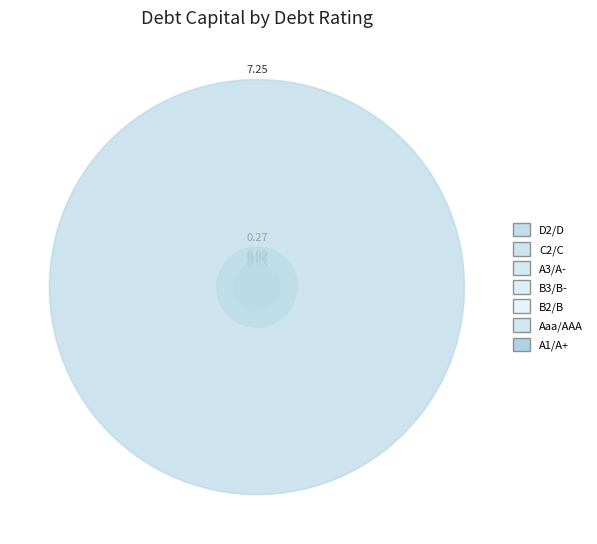

Is there a majority slice in this chart?

Yes